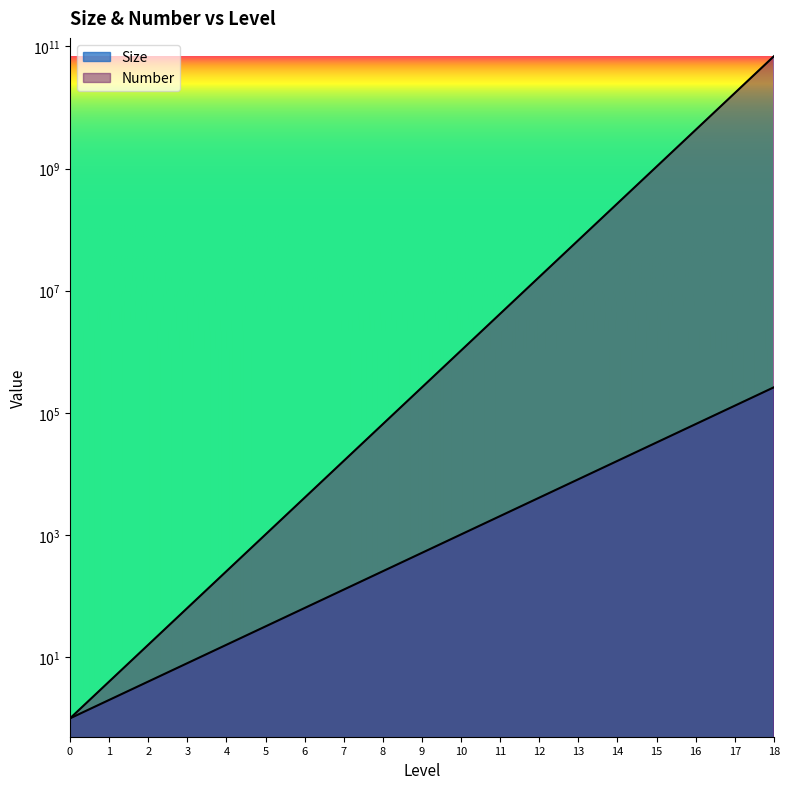

What is the total value across all series at 11?

4196352